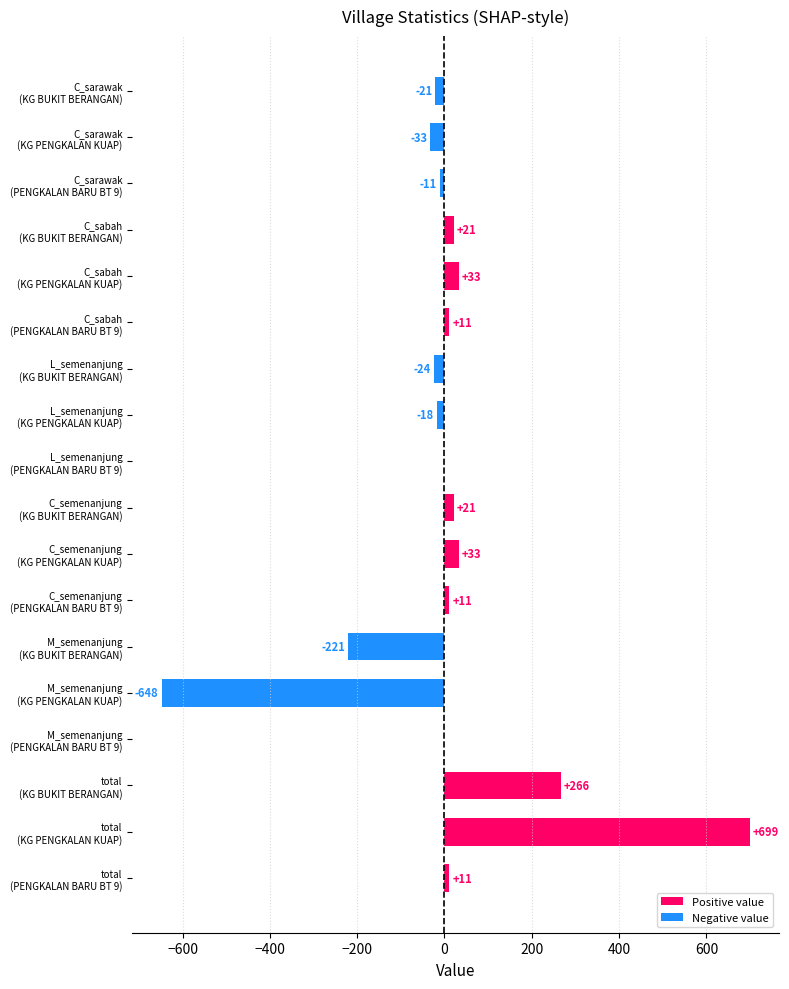

What is the maximum value shown in the chart?

699